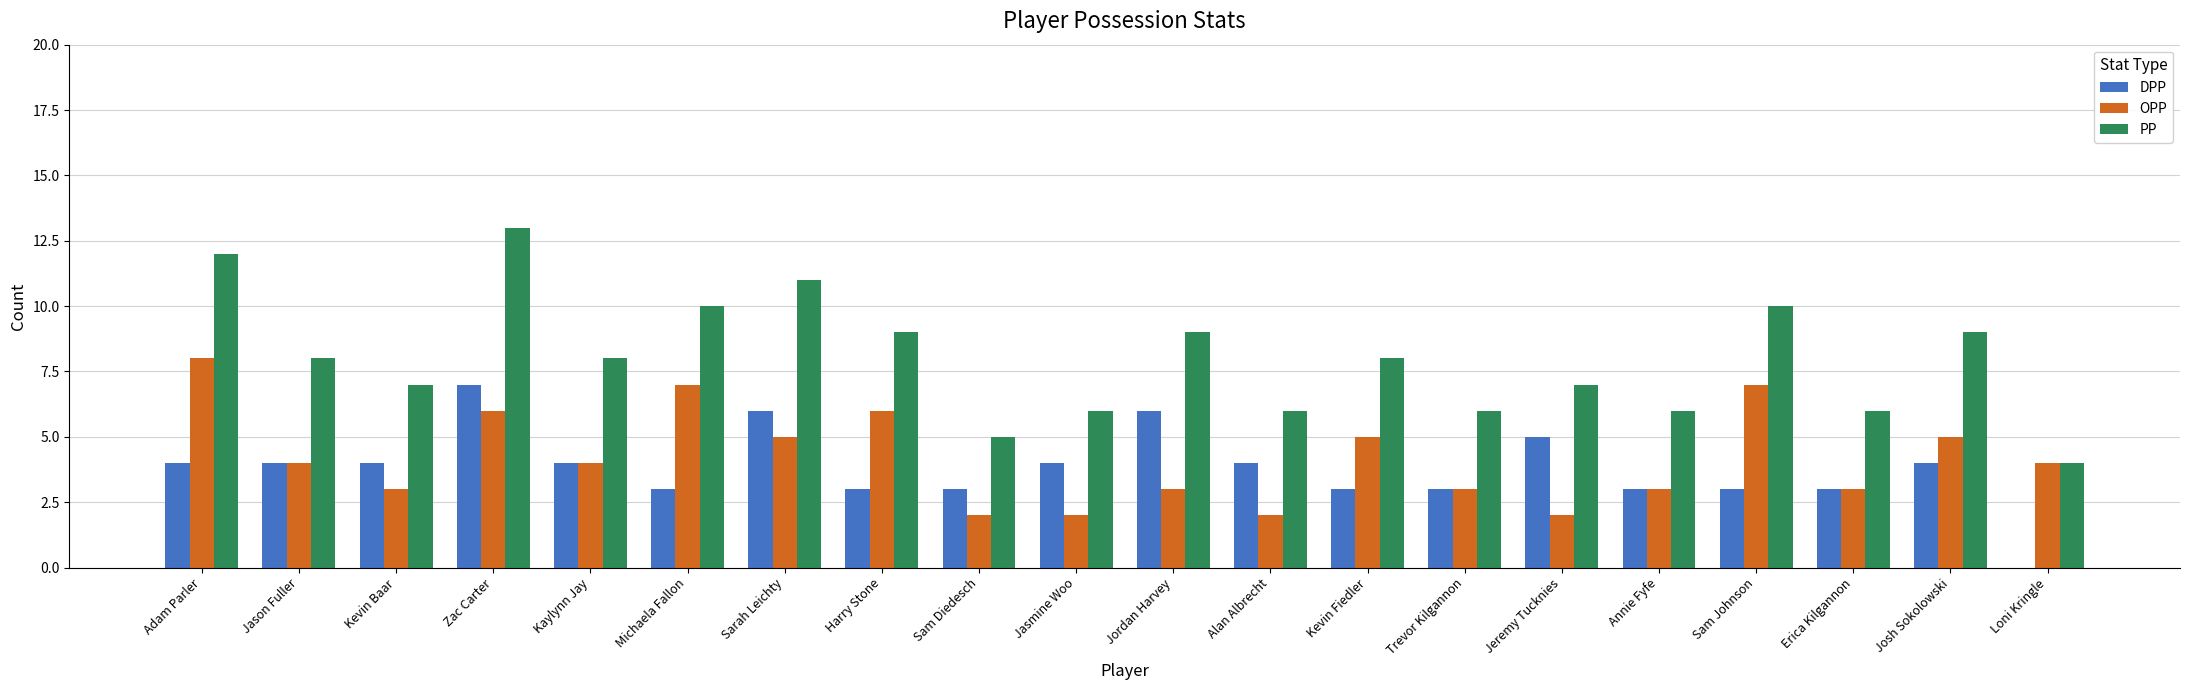

Reading right to left, transcribe all the data shown in this chart.

DPP: Loni Kringle=0	Josh Sokolowski=4	Erica Kilgannon=3	Sam Johnson=3	Annie Fyfe=3	Jeremy Tucknies=5	Trevor Kilgannon=3	Kevin Fiedler=3	Alan Albrecht=4	Jordan Harvey=6	Jasmine Woo=4	Sam Diedesch=3	Harry Stone=3	Sarah Leichty=6	Michaela Fallon=3	Kaylynn Jay=4	Zac Carter=7	Kevin Baar=4	Jason Fuller=4	Adam Parler=4
OPP: Loni Kringle=4	Josh Sokolowski=5	Erica Kilgannon=3	Sam Johnson=7	Annie Fyfe=3	Jeremy Tucknies=2	Trevor Kilgannon=3	Kevin Fiedler=5	Alan Albrecht=2	Jordan Harvey=3	Jasmine Woo=2	Sam Diedesch=2	Harry Stone=6	Sarah Leichty=5	Michaela Fallon=7	Kaylynn Jay=4	Zac Carter=6	Kevin Baar=3	Jason Fuller=4	Adam Parler=8
PP: Loni Kringle=4	Josh Sokolowski=9	Erica Kilgannon=6	Sam Johnson=10	Annie Fyfe=6	Jeremy Tucknies=7	Trevor Kilgannon=6	Kevin Fiedler=8	Alan Albrecht=6	Jordan Harvey=9	Jasmine Woo=6	Sam Diedesch=5	Harry Stone=9	Sarah Leichty=11	Michaela Fallon=10	Kaylynn Jay=8	Zac Carter=13	Kevin Baar=7	Jason Fuller=8	Adam Parler=12